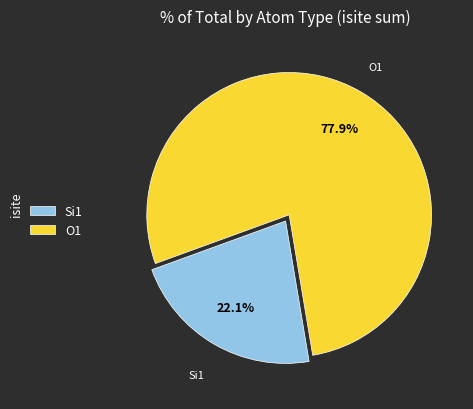

Approximately how many times larger is the value at O1 compared to Si1?

3.5